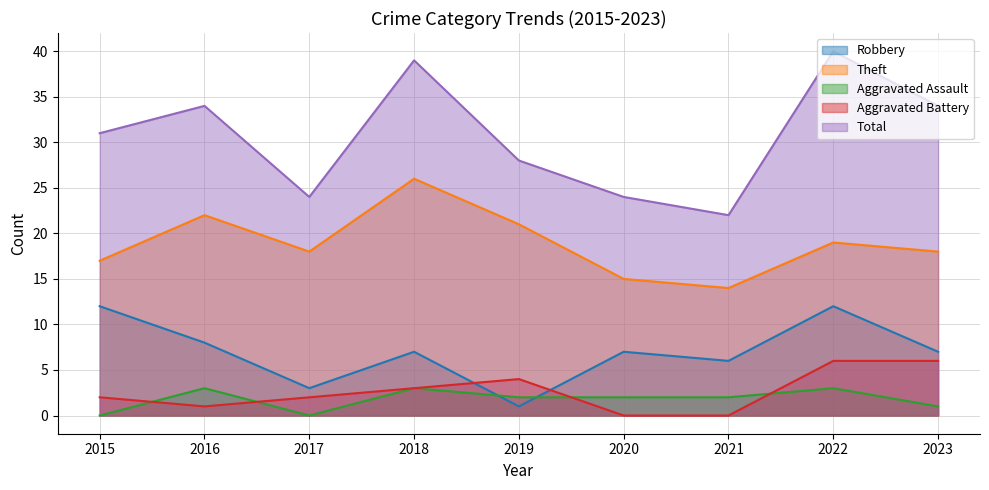

How many data points does each series have?

9